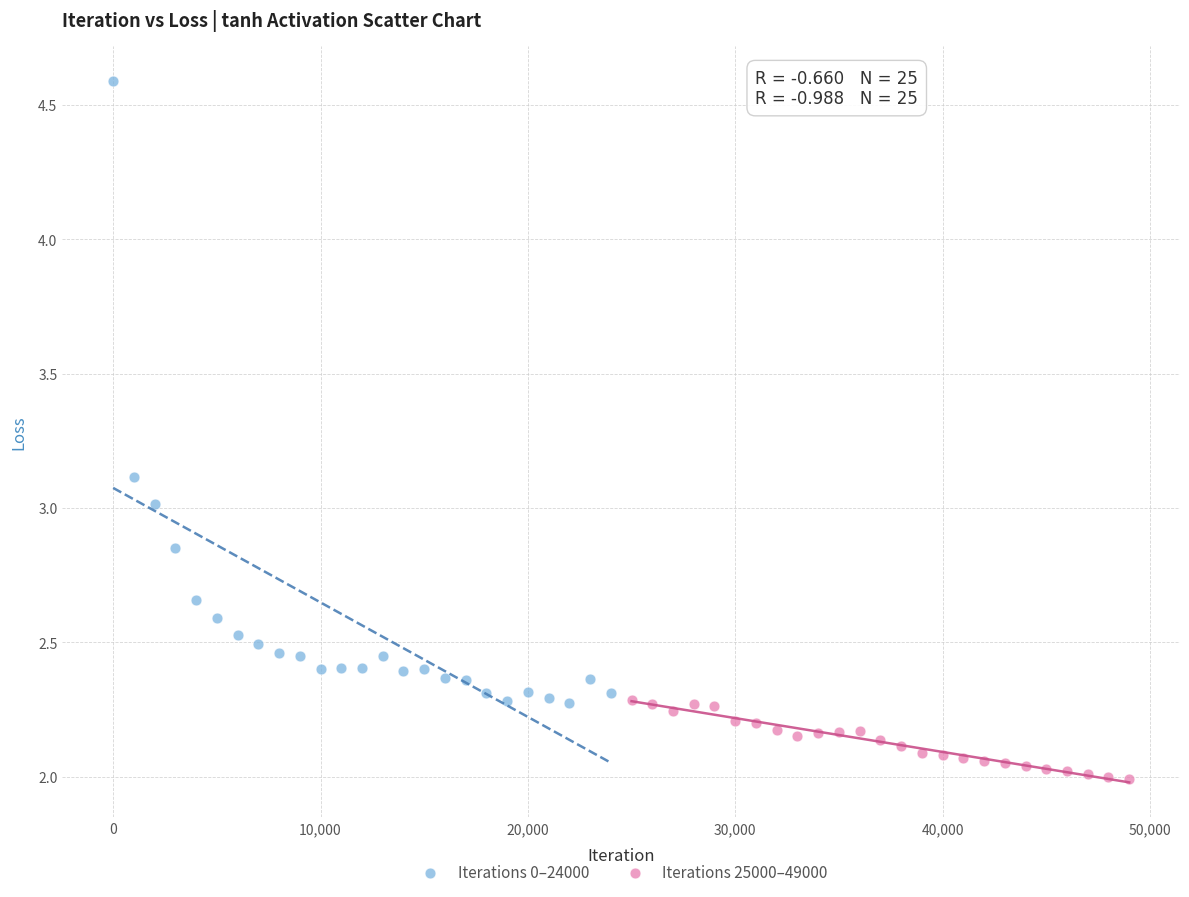

What are all the series names shown in the legend?

Iterations 0–24000, Iterations 25000–49000